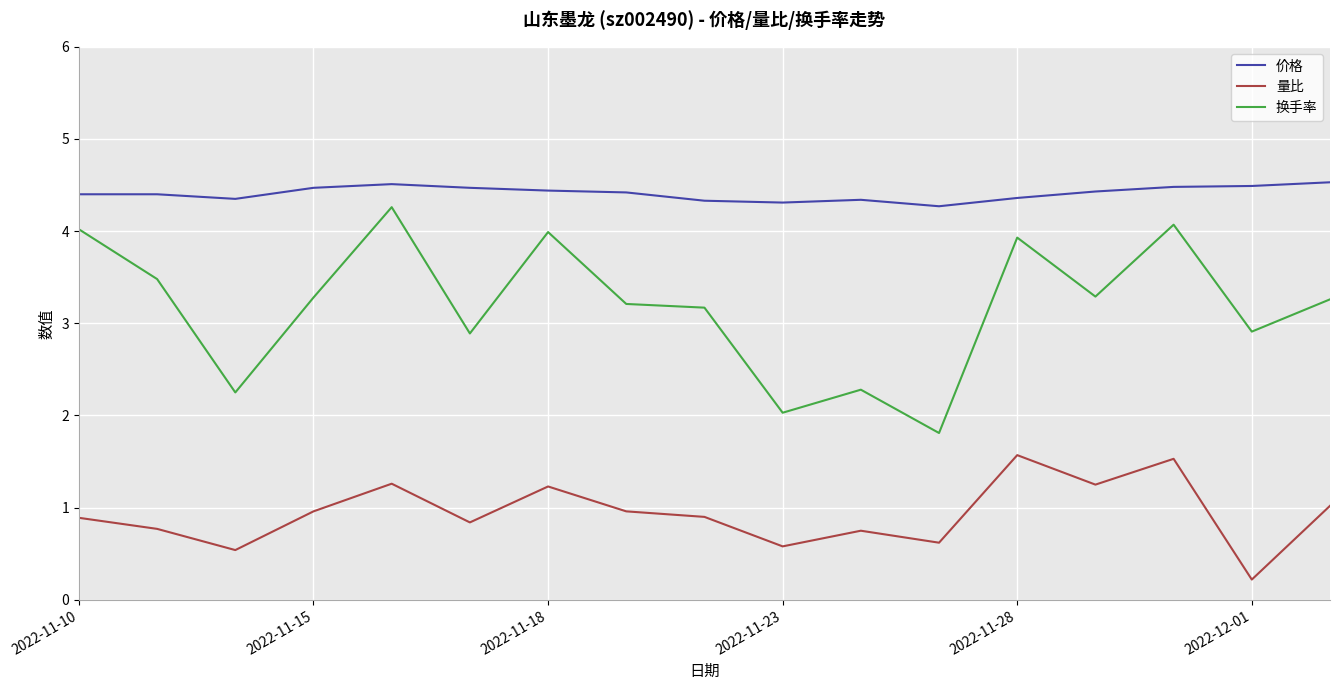

True or false: 换手率 and 量比 cross at least once.

False